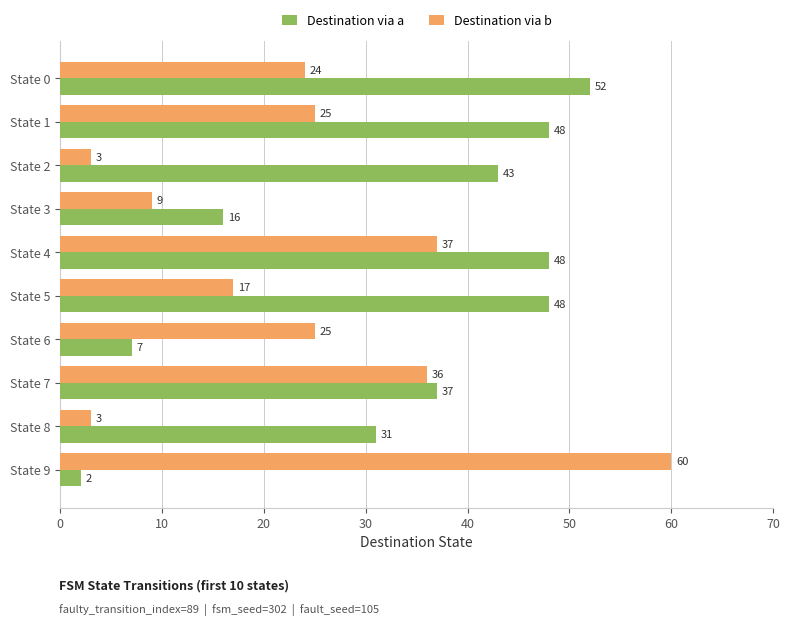

List the series in order of their overall mean, highest first.

Destination via a, Destination via b